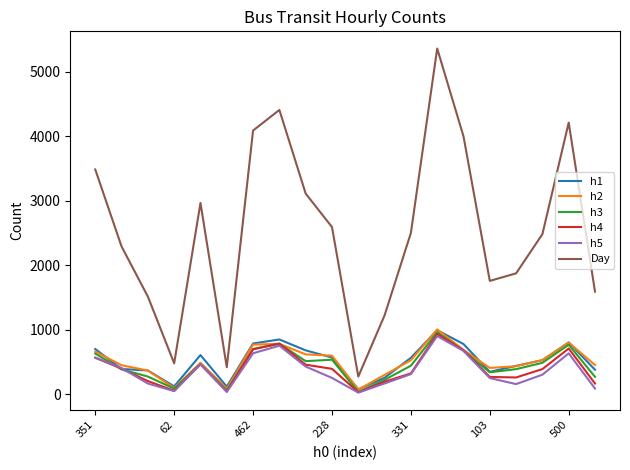

Which series has the largest range (max minus min)?

Day